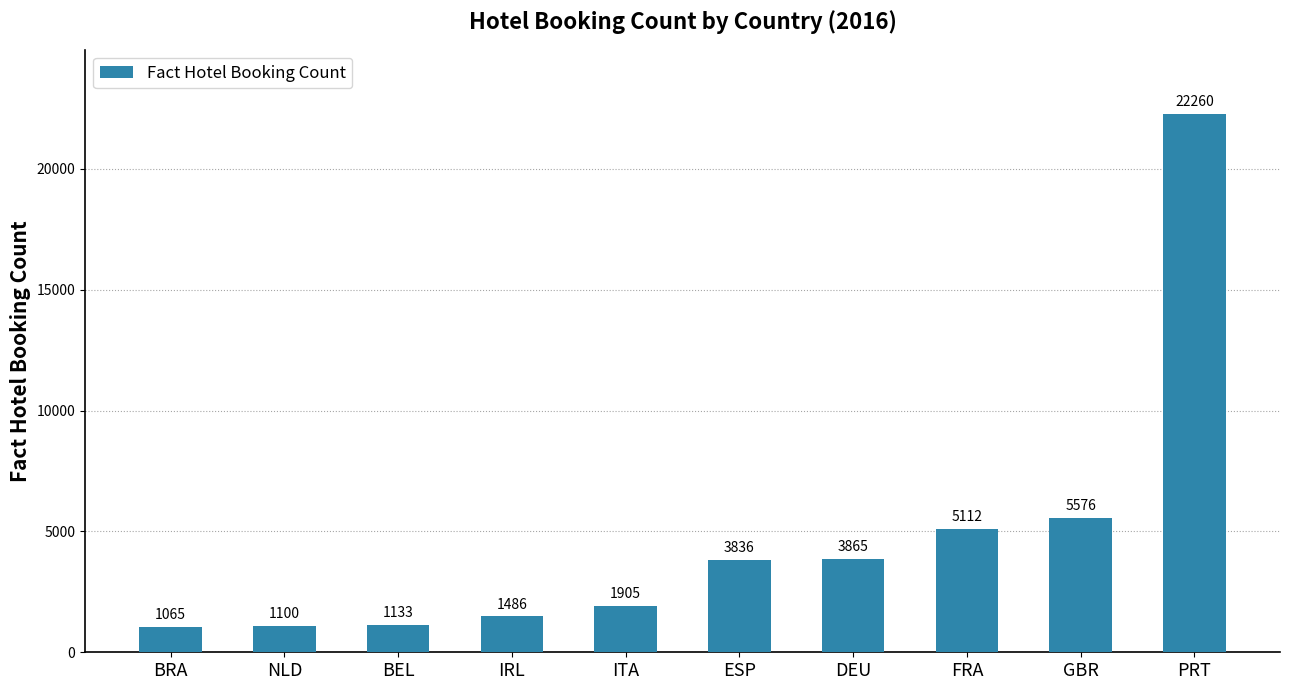

Which category has the lowest value across all series?

BRA